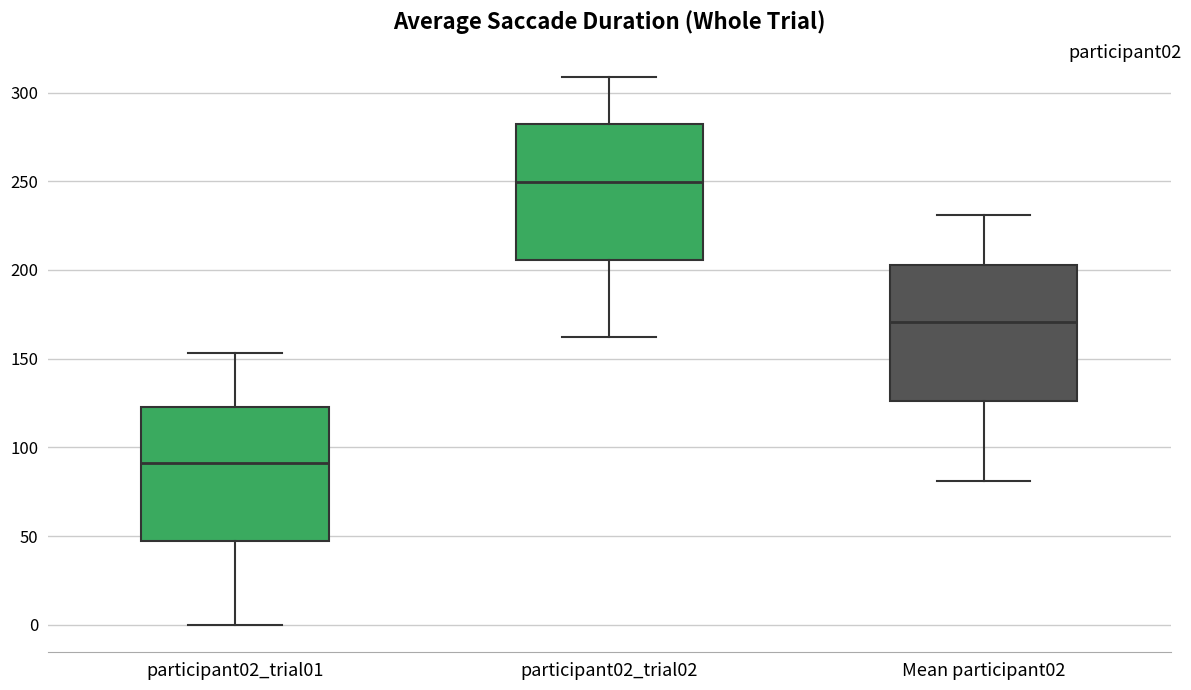

Reading left to right, read every box against the y-axis: the position of its median line, the range the box covers, and the ends of its whiskers. The values are not printed on the chart, so give them approximately, as read against the axis.

participant02_trial01: median 90, box 50 to 125, whiskers 0 to 155
participant02_trial02: median 250, box 205 to 280, whiskers 165 to 310
Mean participant02: median 170, box 125 to 205, whiskers 80 to 230